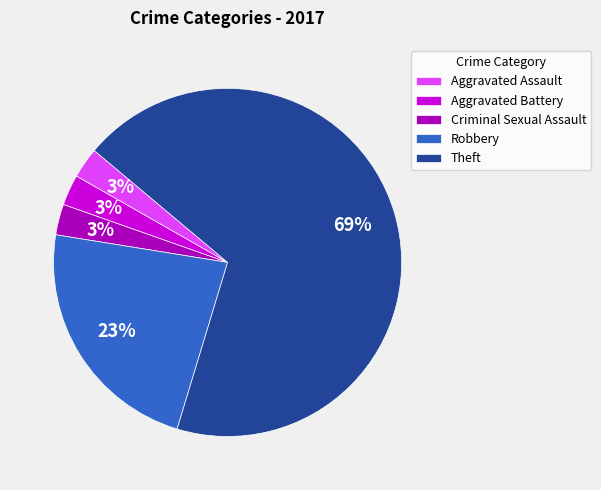

Is the sum of Theft and Aggravated Assault greater than half?

Yes